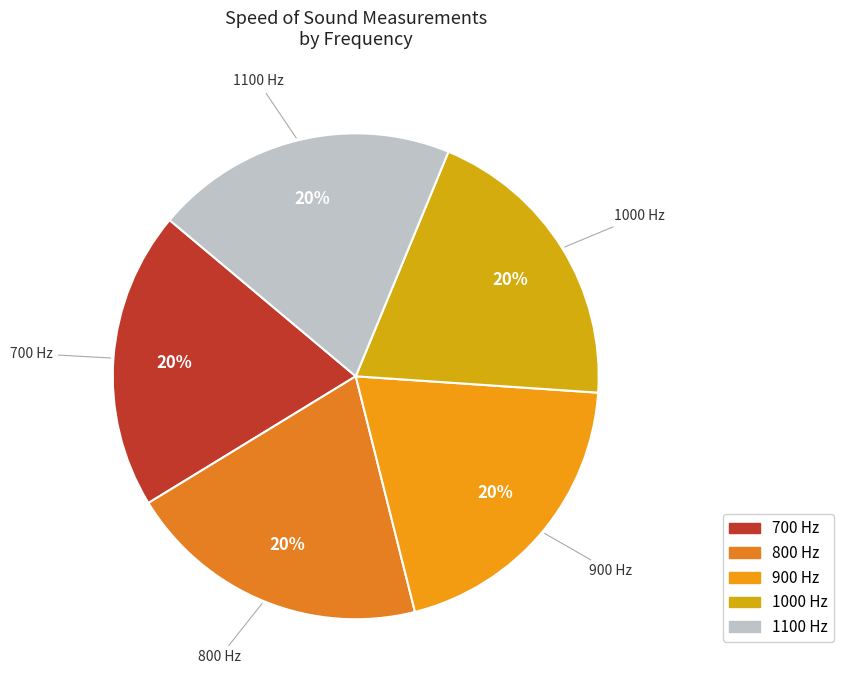

Combined, do 700 Hz and 800 Hz account for over 50%?

No